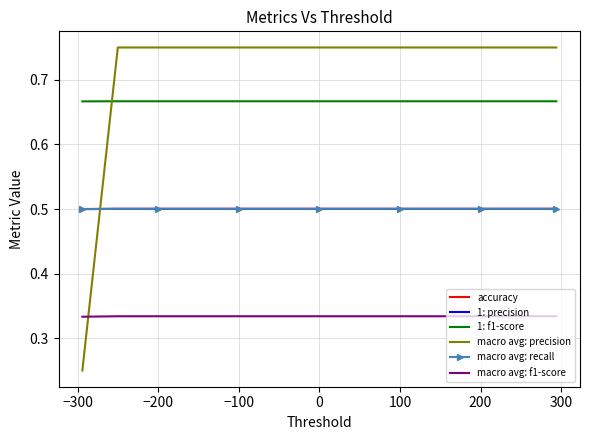

What are all the series names shown in the legend?

accuracy, 1: precision, 1: f1-score, macro avg: precision, macro avg: recall, macro avg: f1-score